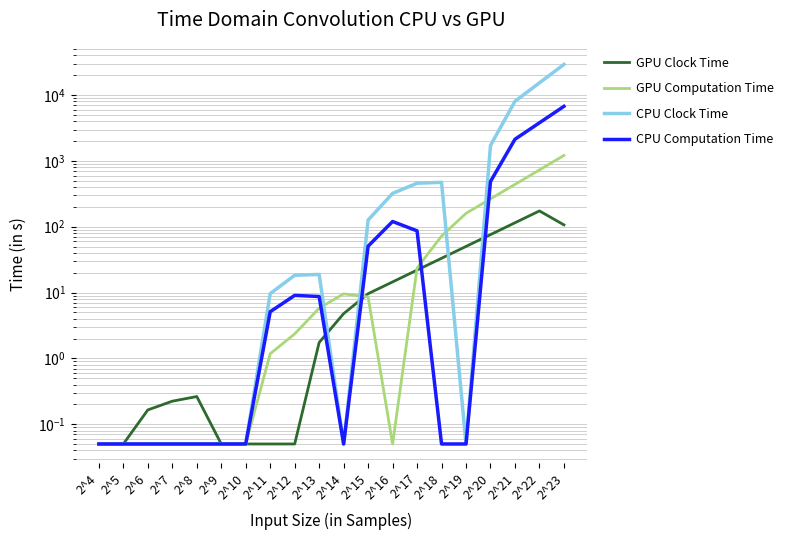

In CPU Clock Time, how many points are higher than both neighbors (excluding endpoints)?

2